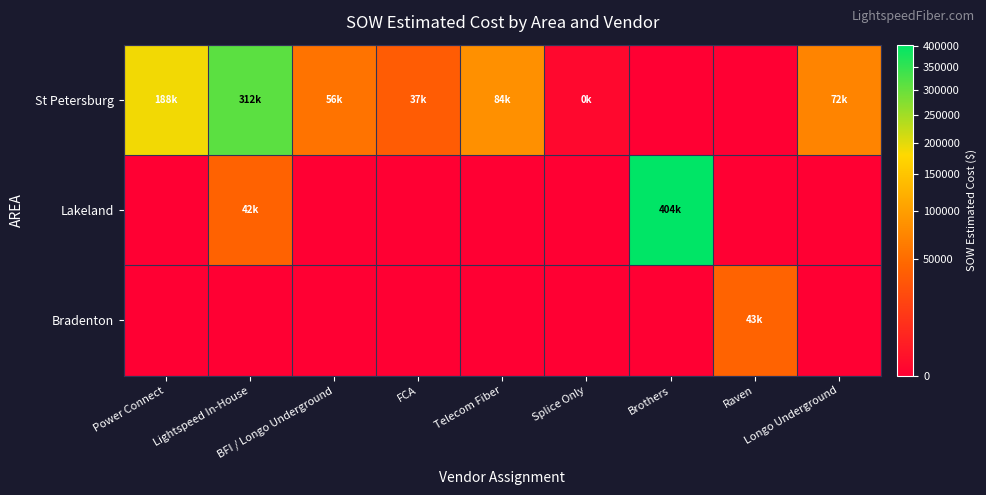

Reading right to left, what are all the values shown in this chart?

St Petersburg: Longo Underground=72131.5	Raven=0.0	Brothers=0.0	Splice Only=388.0	Telecom Fiber=84226.5	FCA=36948.7	BFI / Longo Underground=56262.5	Lightspeed In-House=312319.7	Power Connect=188332.0
Lakeland: Longo Underground=0.0	Raven=0.0	Brothers=403503.0	Splice Only=0.0	Telecom Fiber=0.0	FCA=0.0	BFI / Longo Underground=0.0	Lightspeed In-House=42254.6	Power Connect=0.0
Bradenton: Longo Underground=0.0	Raven=42837.2	Brothers=0.0	Splice Only=0.0	Telecom Fiber=0.0	FCA=0.0	BFI / Longo Underground=0.0	Lightspeed In-House=0.0	Power Connect=0.0